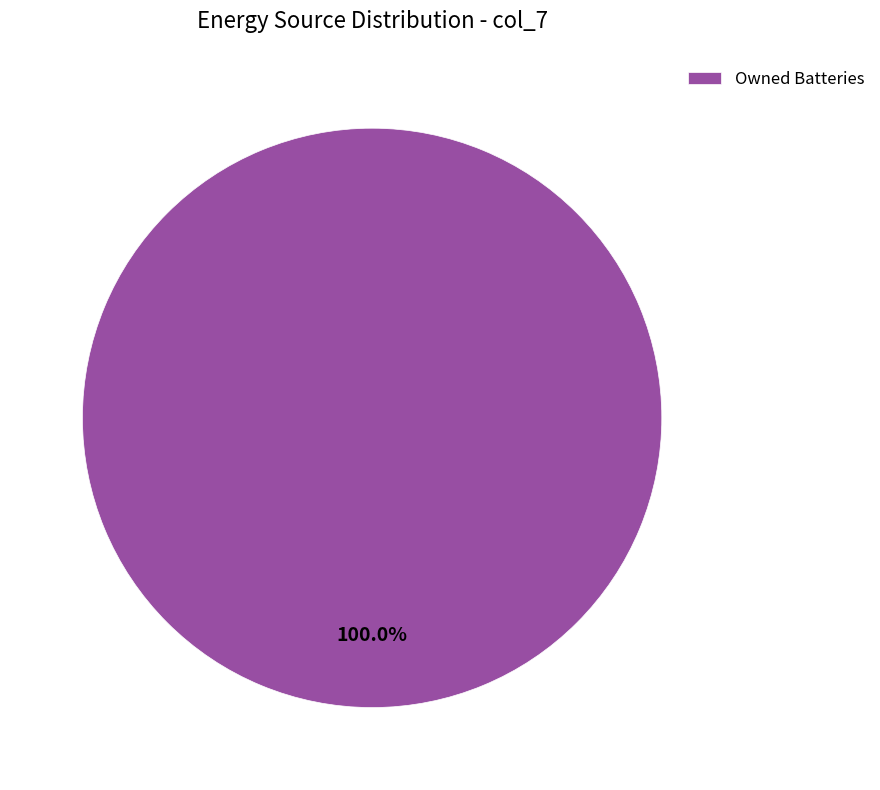

To the nearest percent, what percentage of the pie is Owned Batteries?

100%